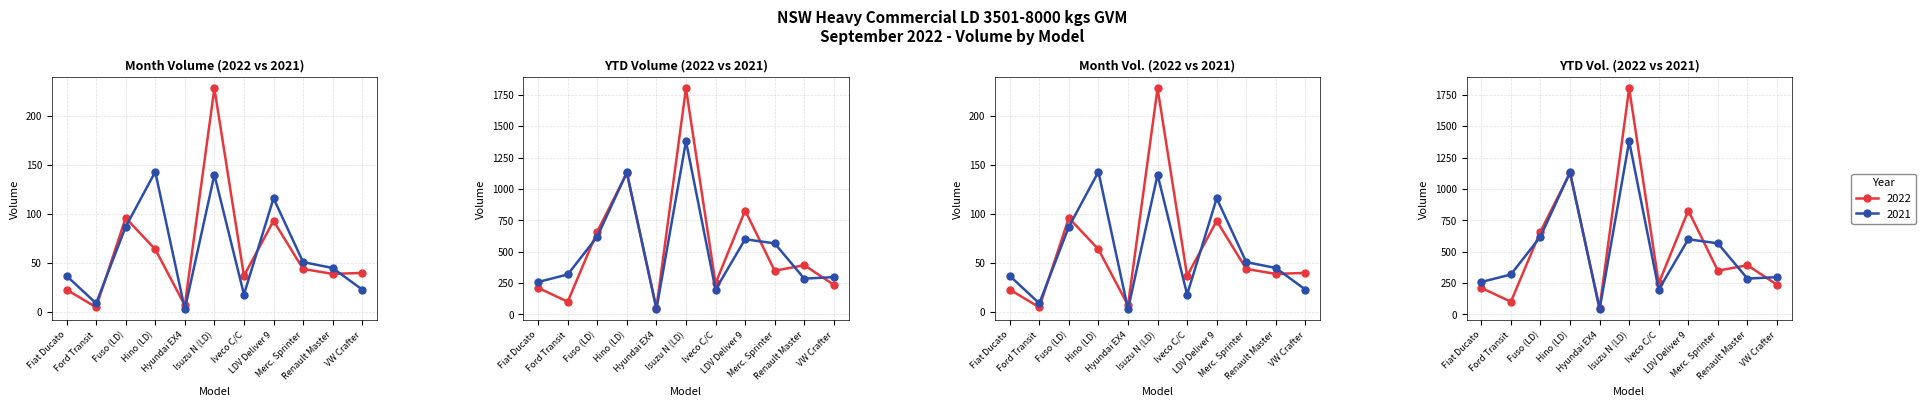

The 2022 Month Volume series shows 62 at VW Crafter. True or false?

False